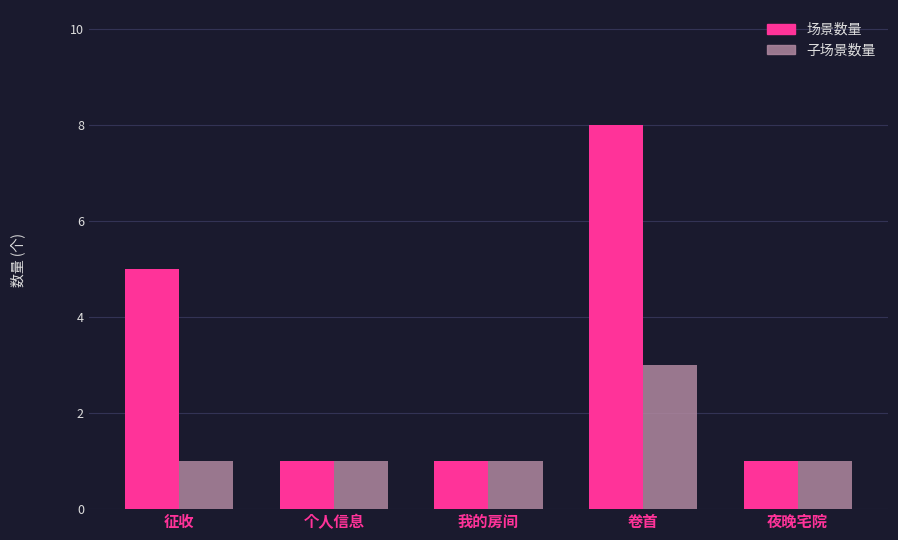

Read the 场景数量 value at 征收.

5